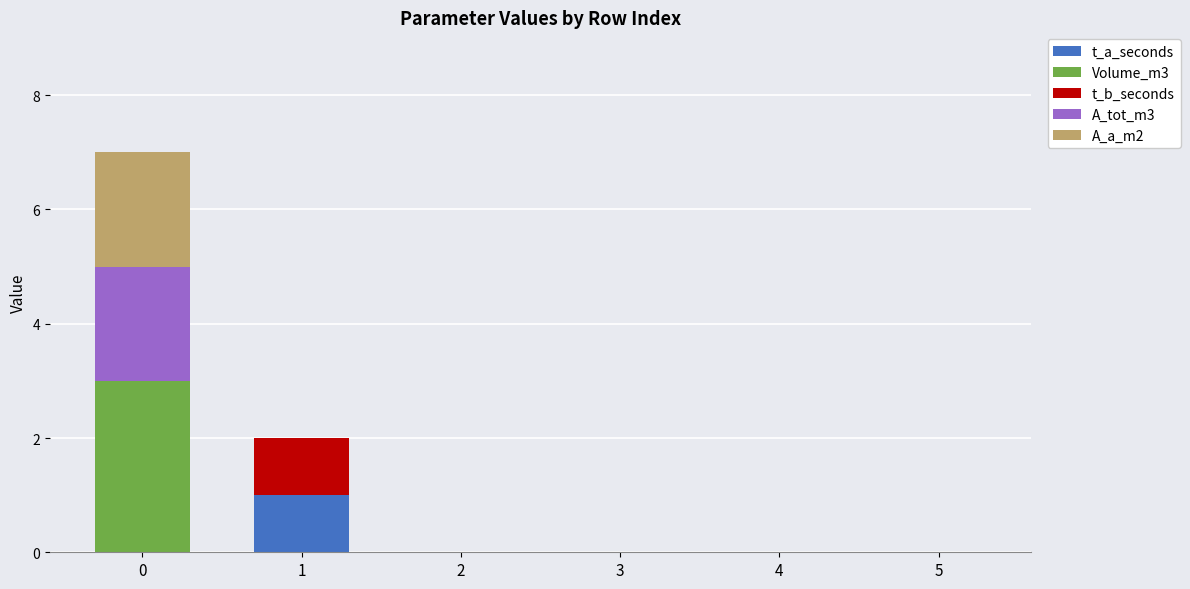

Reading right to left, list the values for the t_a_seconds series.

5=0	4=0	3=0	2=0	1=1	0=0